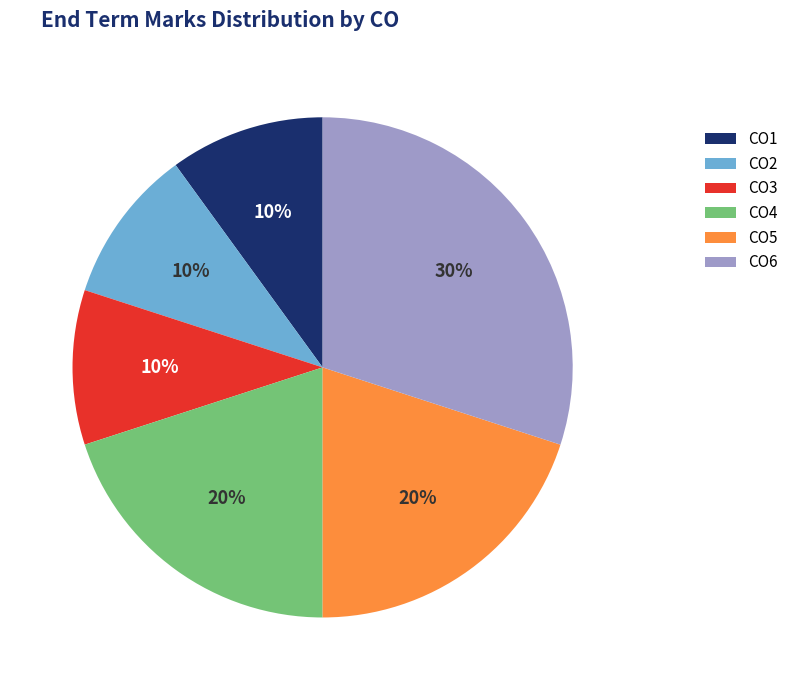

What is the largest slice in the pie chart?

CO6